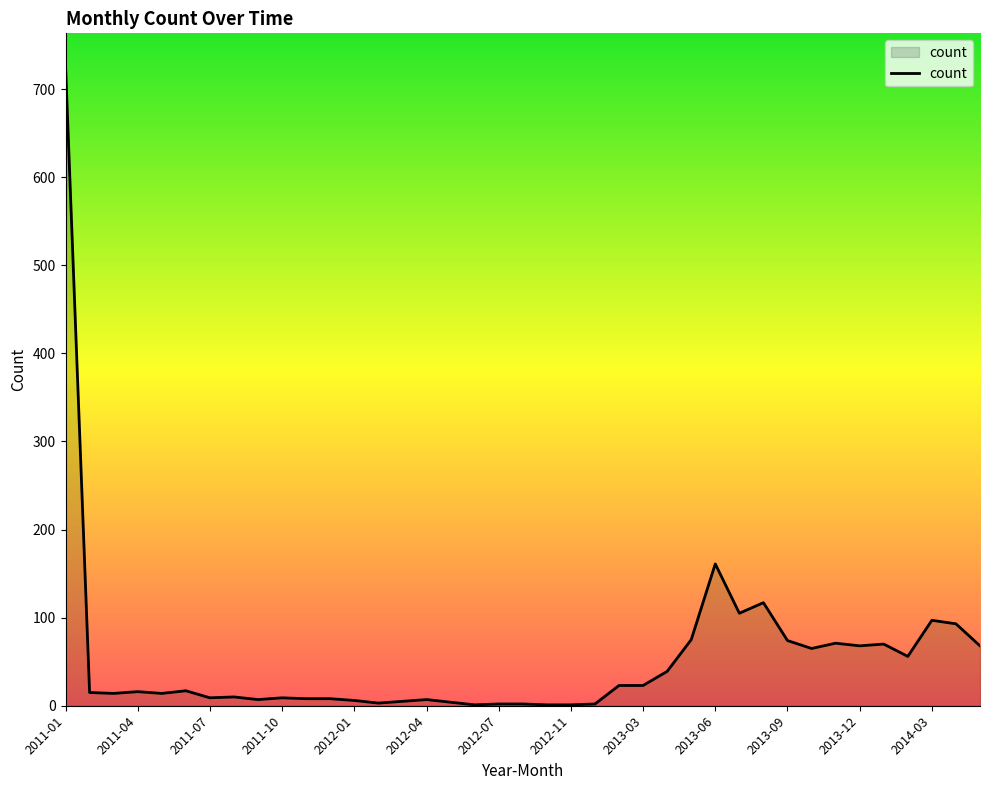

What is the greatest value displayed?

727